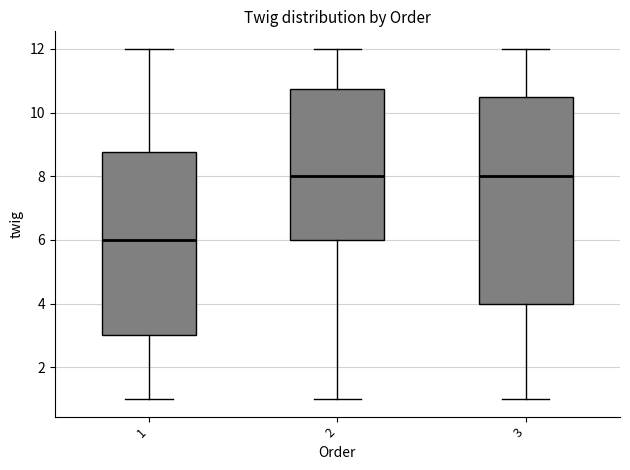

Reading left to right, transcribe this box plot: for each box, give where its median line is, the range the box spans, and where its two whiskers end, as read against the y-axis. The values are not printed on the chart, so give them approximately, as read against the axis.

1: median 6.0, box 3.0 to 8.8, whiskers 1.0 to 12.0
2: median 8.0, box 6.0 to 10.8, whiskers 1.0 to 12.0
3: median 8.0, box 4.0 to 10.6, whiskers 1.0 to 12.0